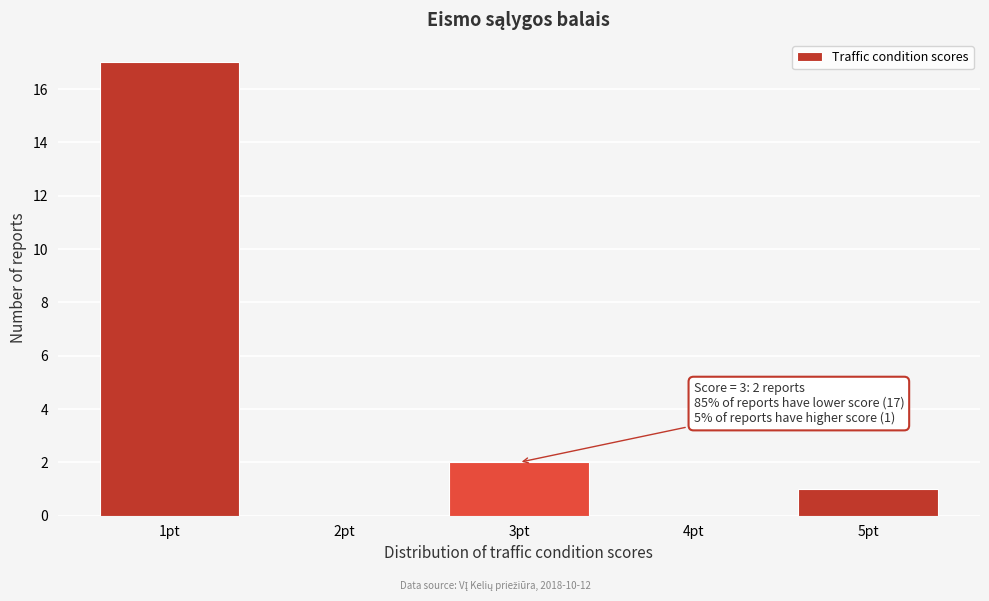

Which range on the x-axis has the tallest bar?

0.5 to 1.5